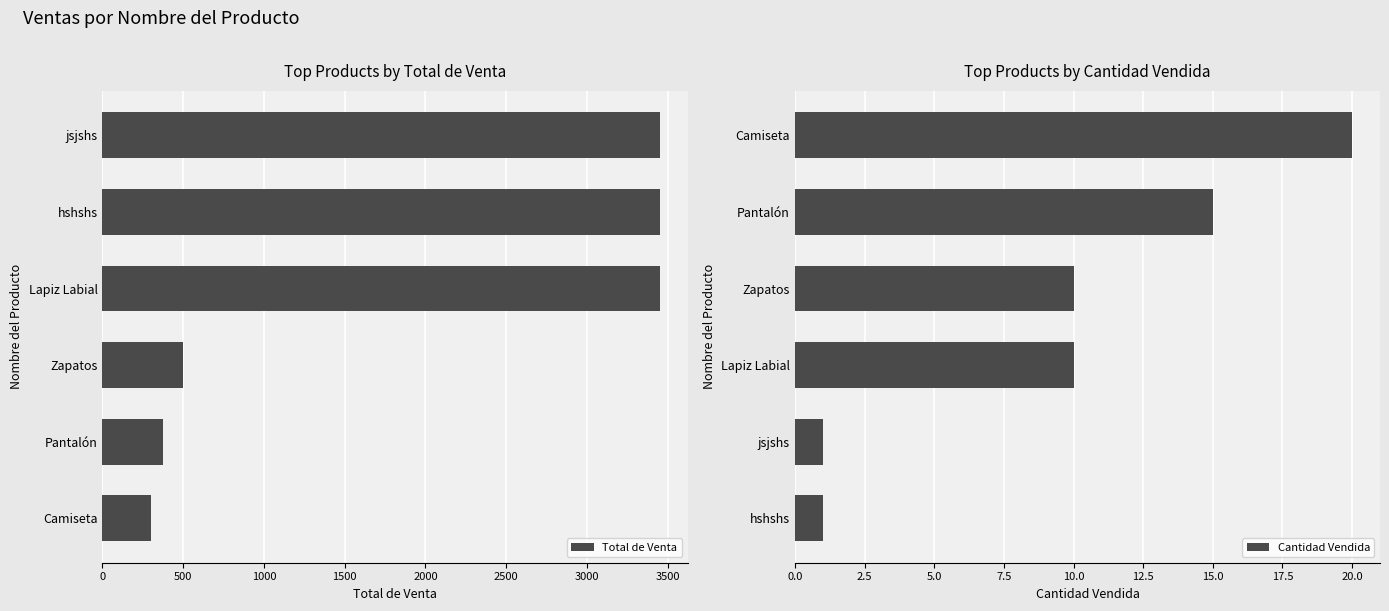

At which label is Total de Venta closest to 1875?

Zapatos